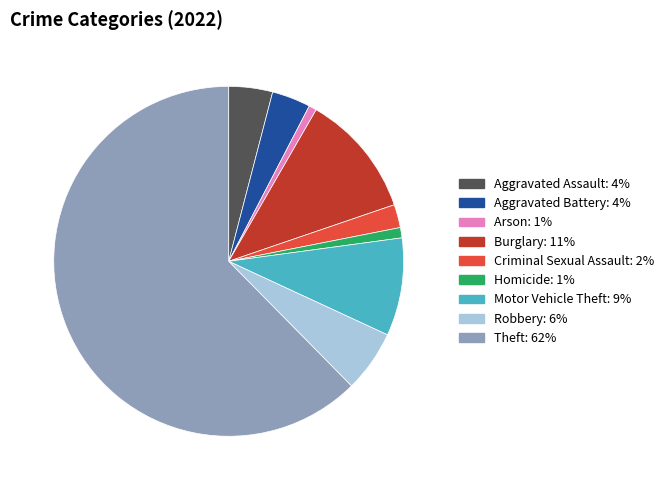

Is the sum of Motor Vehicle Theft and Homicide greater than half?

No